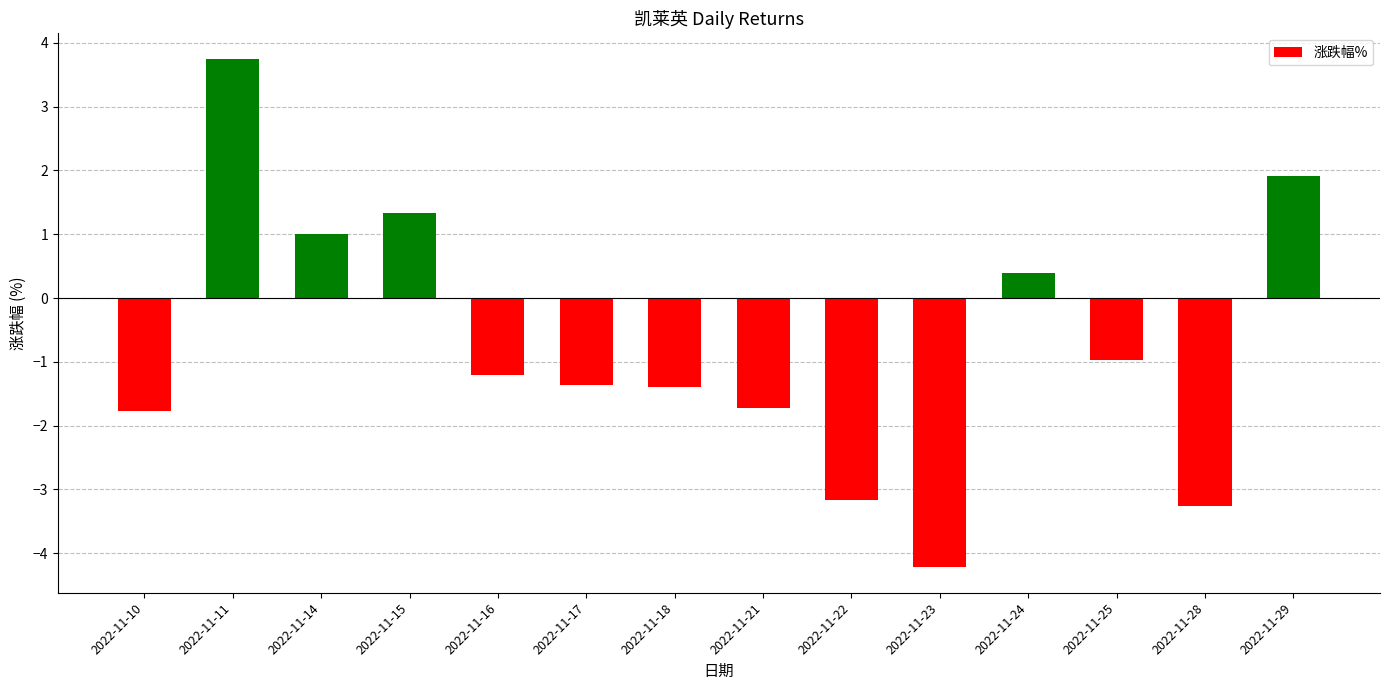

What is the sum of the values at 2022-11-24 and 2022-11-23?

-3.8